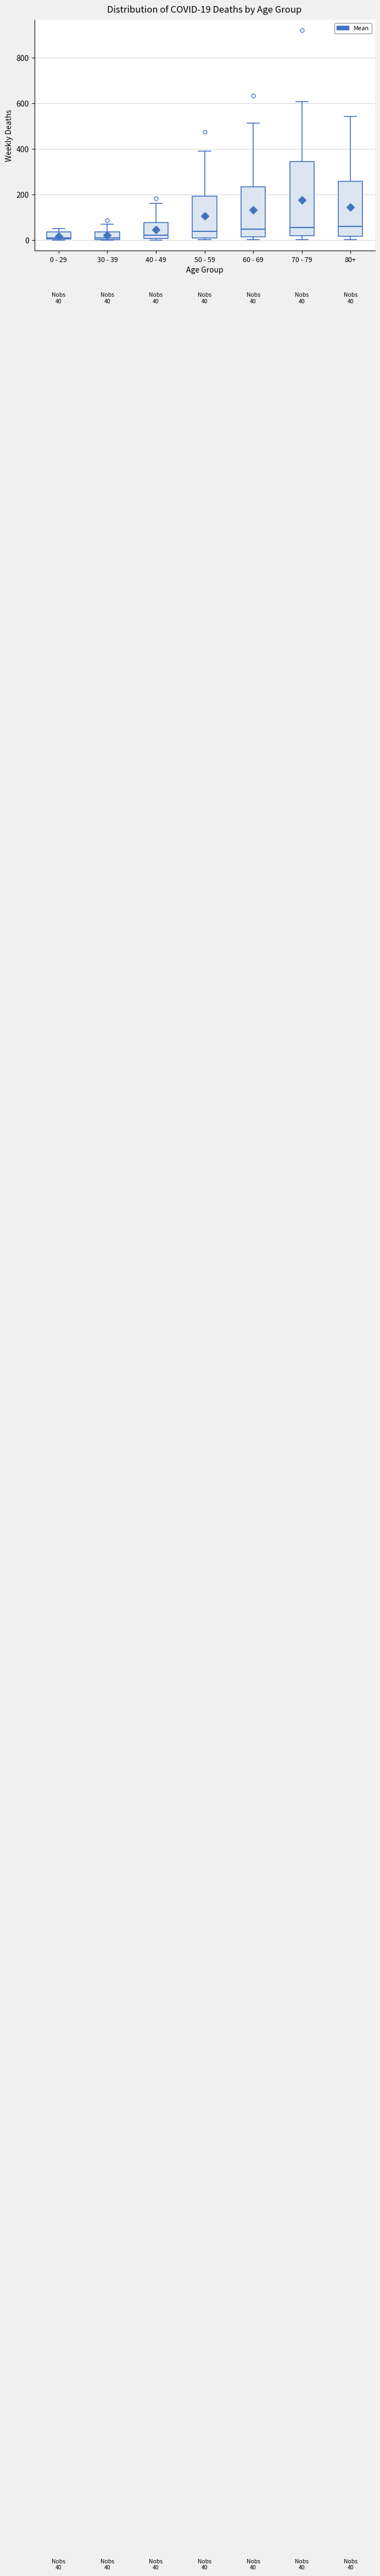

Comparing the boxes themselves (not the whiskers), which one is the tallest?

70 - 79